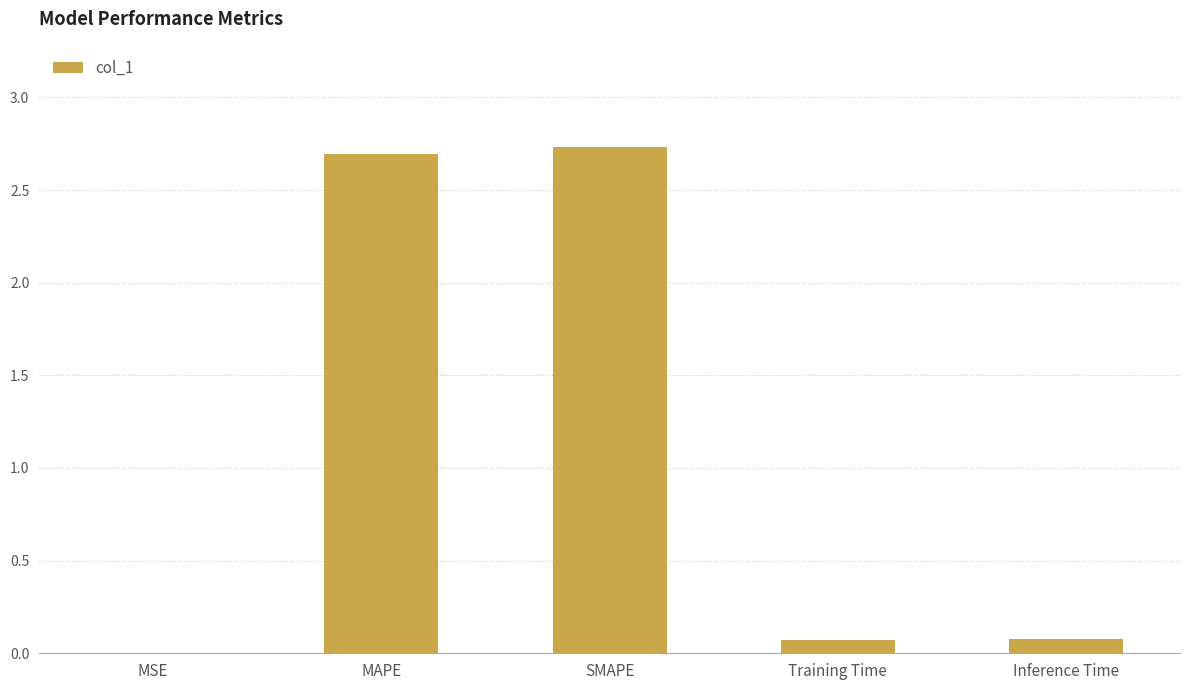

What is the greatest value displayed?

2.7